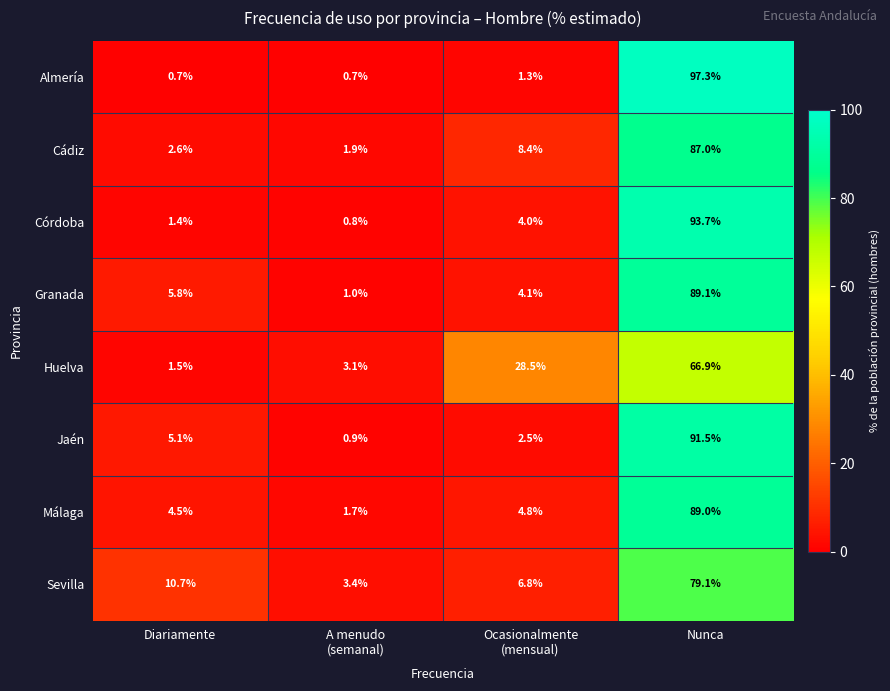

List the series in order of their peak value, lowest first.

Huelva, Sevilla, Cádiz, Málaga, Granada, Jaén, Córdoba, Almería